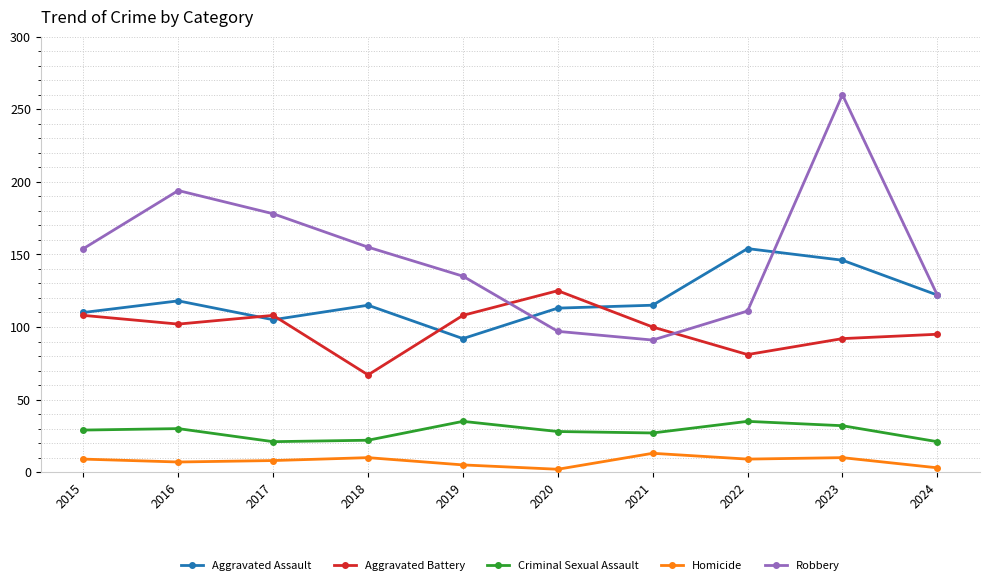

Is the value of Criminal Sexual Assault at 2020 greater than the value of Aggravated Assault at 2016?

No